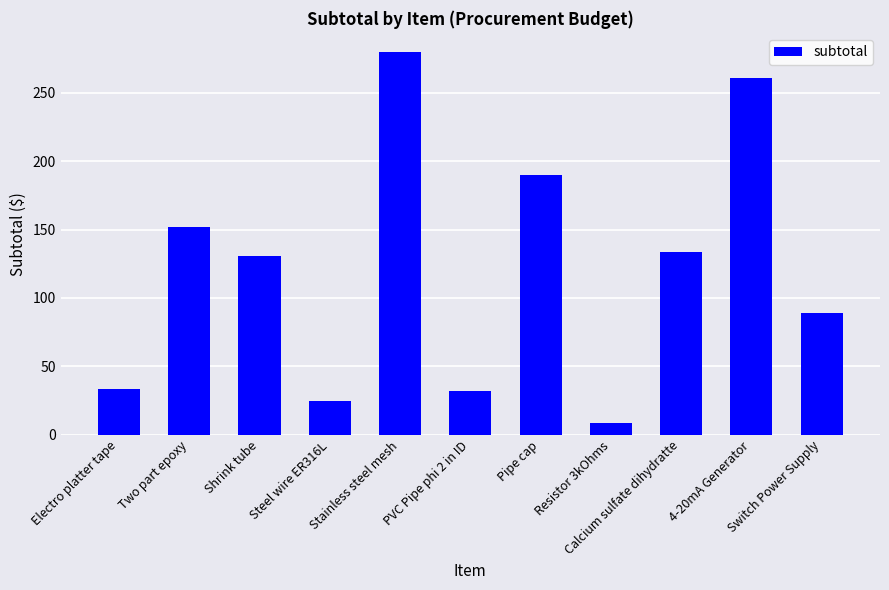

Which has a higher value, 4-20mA Generator or PVC Pipe phi 2 in ID?

4-20mA Generator